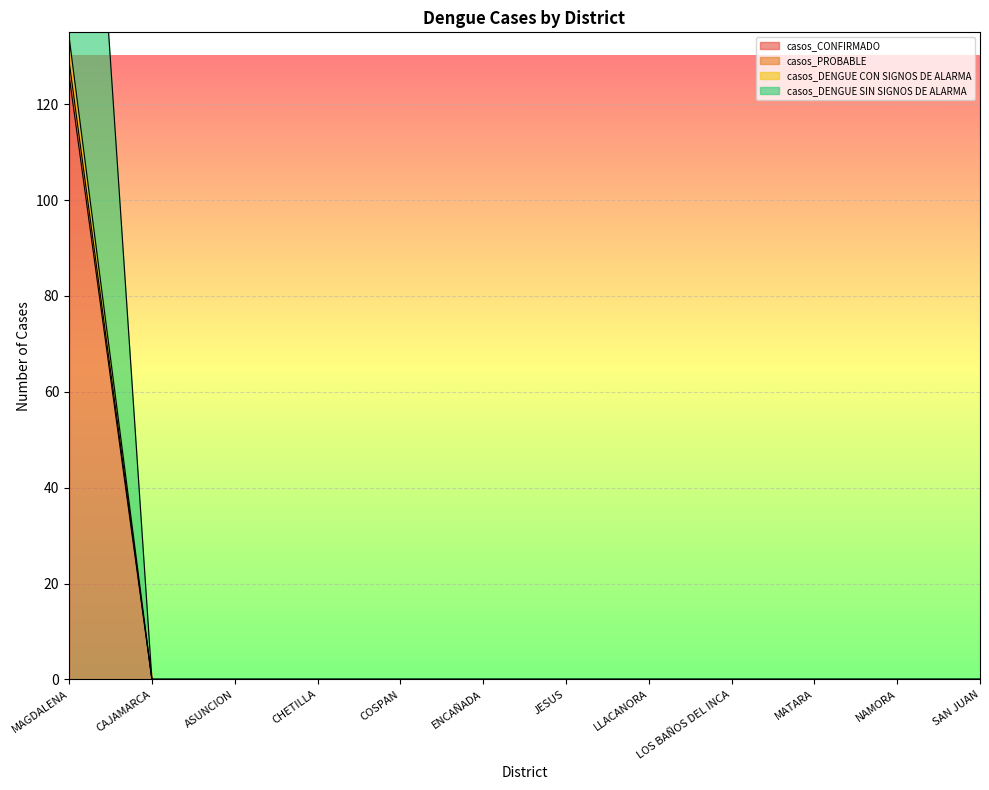

True or false: casos_DENGUE SIN SIGNOS DE ALARMA has a value of 167 at NAMORA.

False